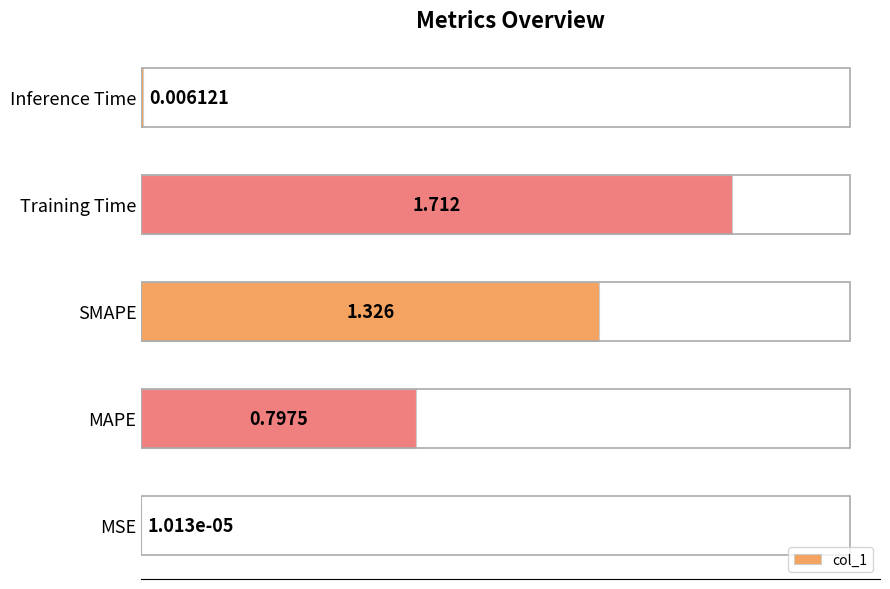

At which label is the value closest to 0?

MSE